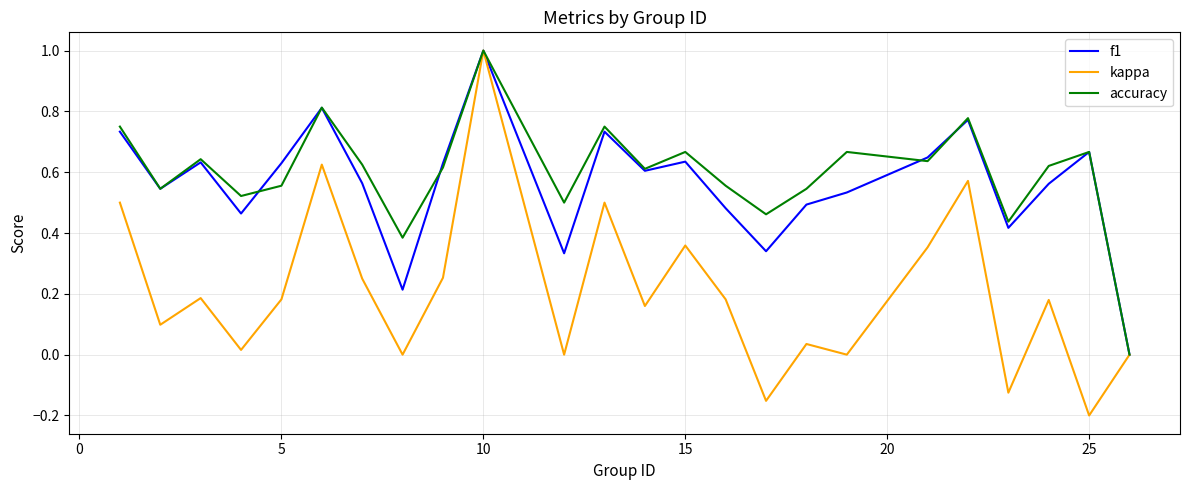

Which series has the largest range (max minus min)?

kappa